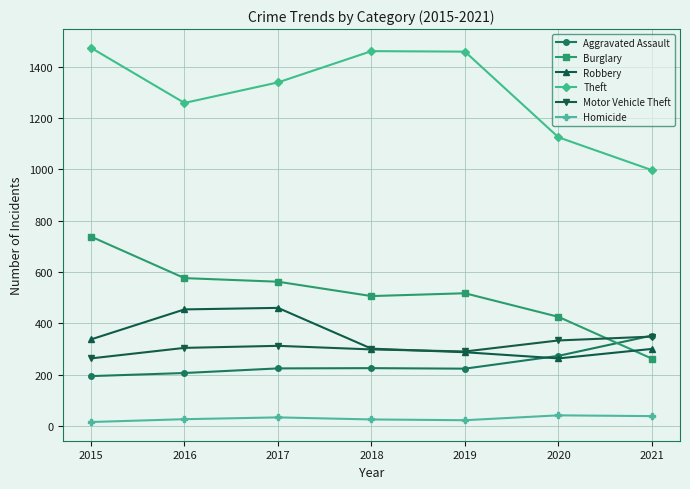

True or false: Burglary and Motor Vehicle Theft cross at least once.

True